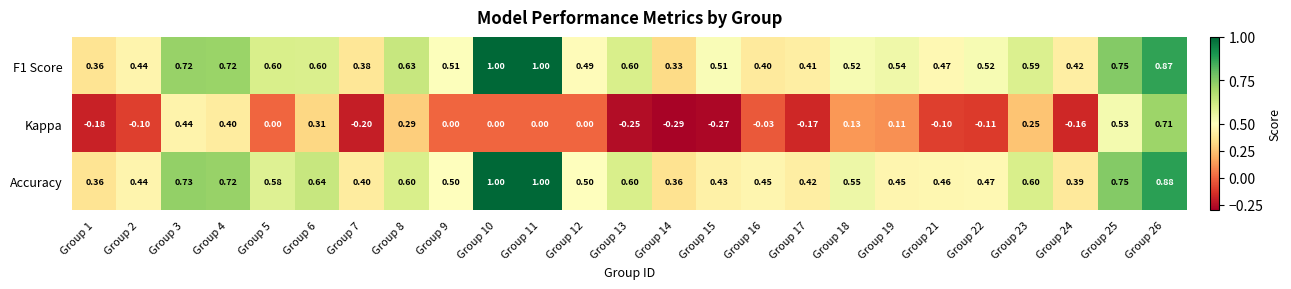

Count the number of data series in this chart.

3